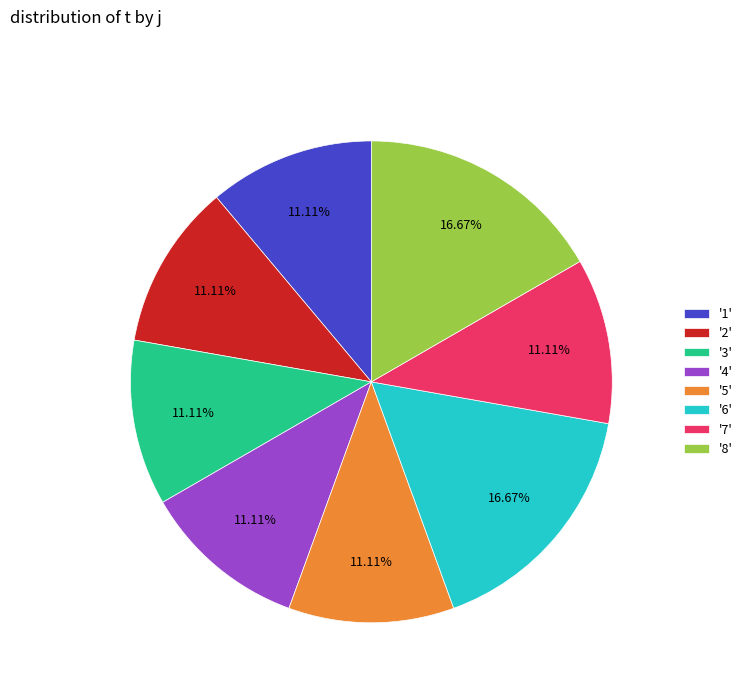

Do '6' and '8' together represent more than half of the pie?

No